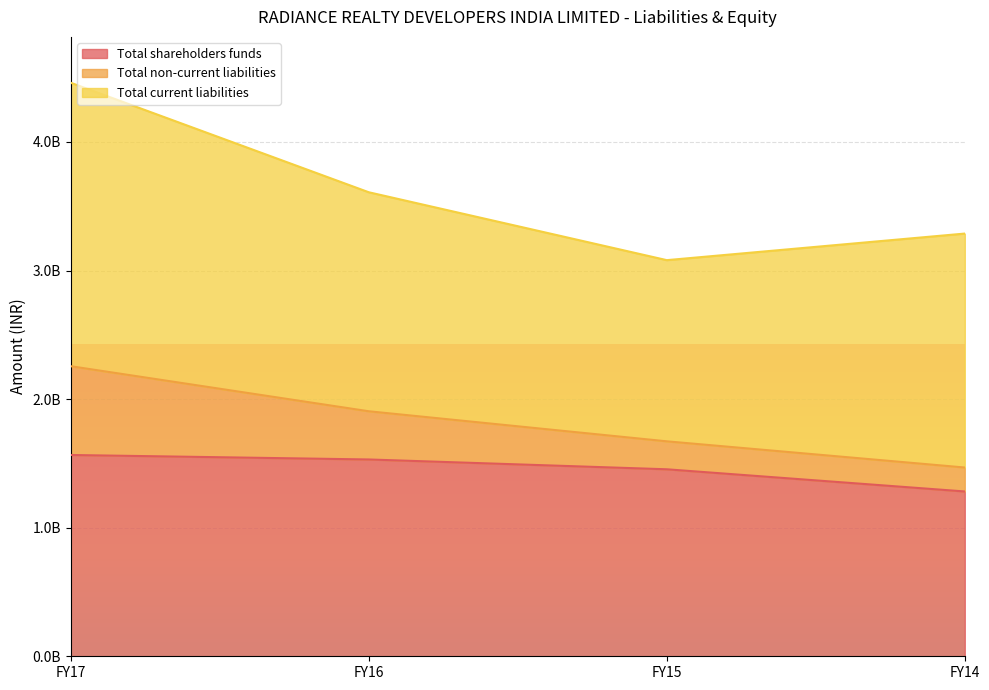

True or false: Total non-current liabilities and Total shareholders funds cross at least once.

False